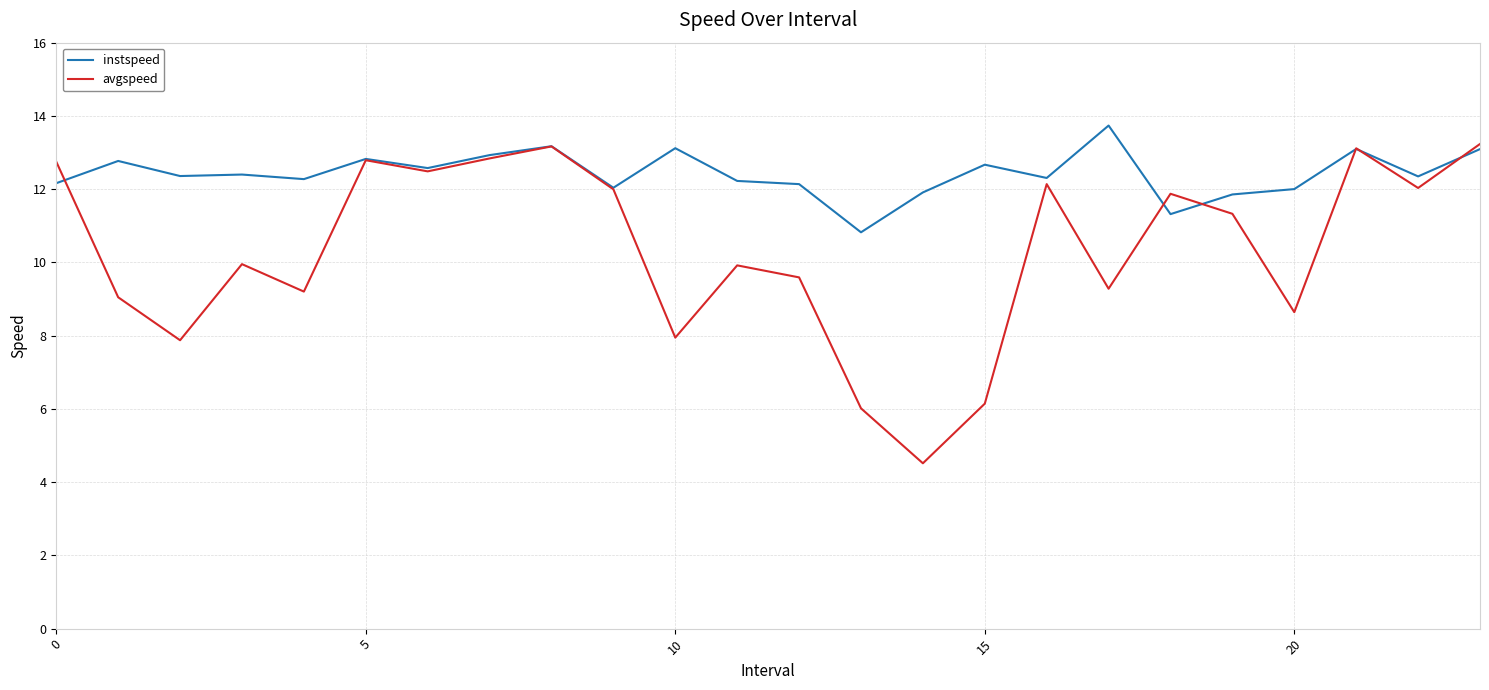

List the series in order of their peak value, highest first.

instspeed, avgspeed